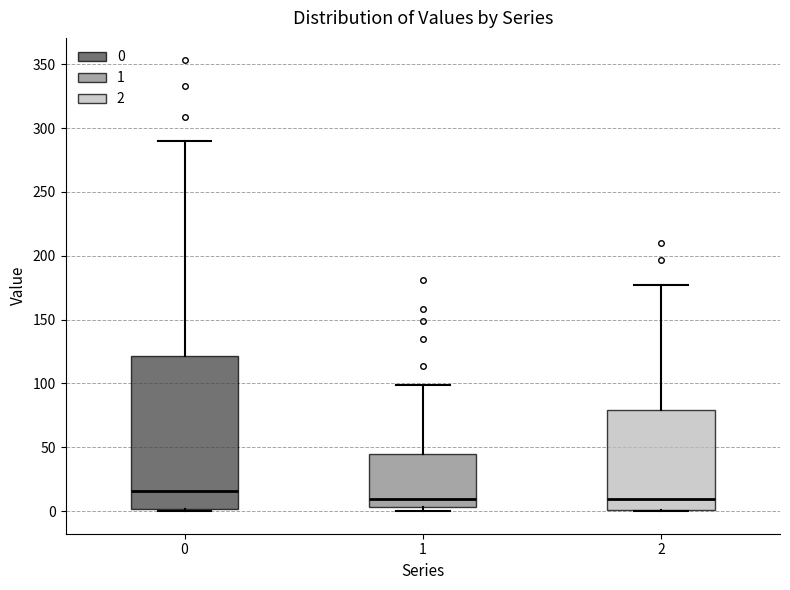

Reading left to right, read every box against the y-axis: the position of its median line, the range the box covers, and the ends of its whiskers. The values are not printed on the chart, so give them approximately, as read against the axis.

0: median 15, box 0 to 120, whiskers 0 to 290
1: median 10, box 5 to 45, whiskers 0 to 100
2: median 10, box 0 to 80, whiskers 0 to 175